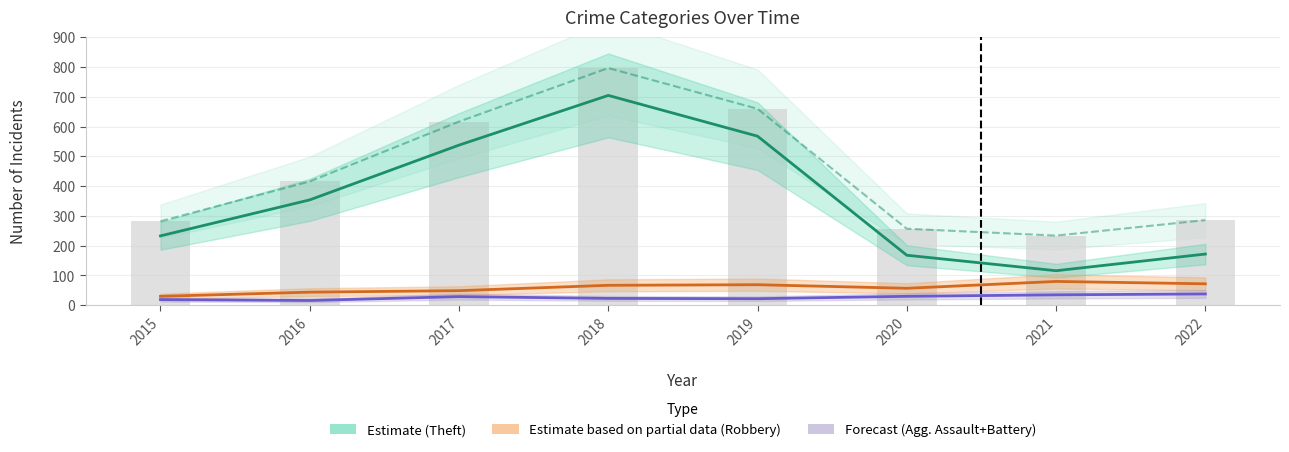

What is the value of the Robbery (Partial Estimate) bar at the 5th from the left?

69